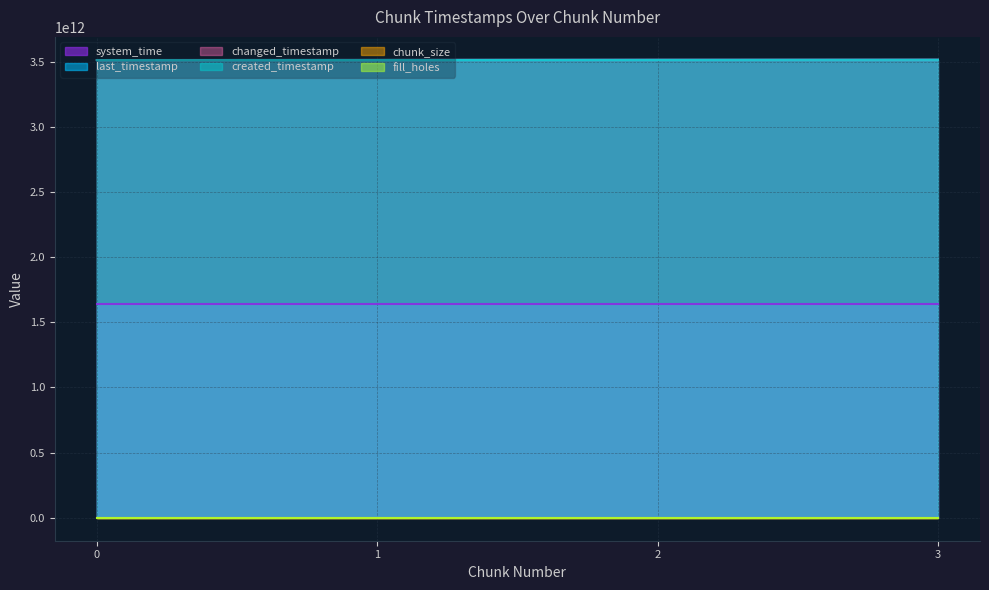

How many changed_timestamp values are between 3512861498522 and 3513944092285?

3